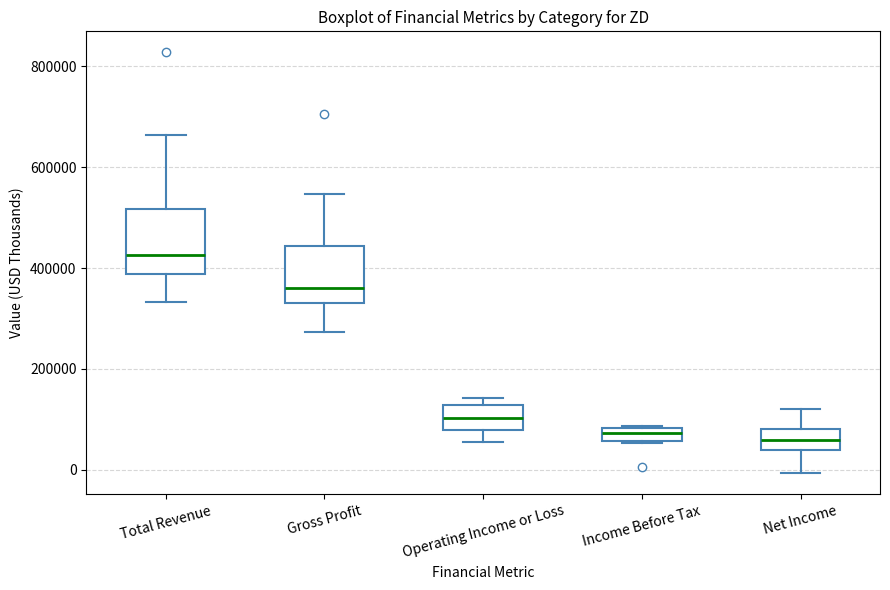

Where is the lower edge of the box for Gross Profit on the y-axis? The values are not printed on the chart, so give them approximately, as read against the axis.

340000